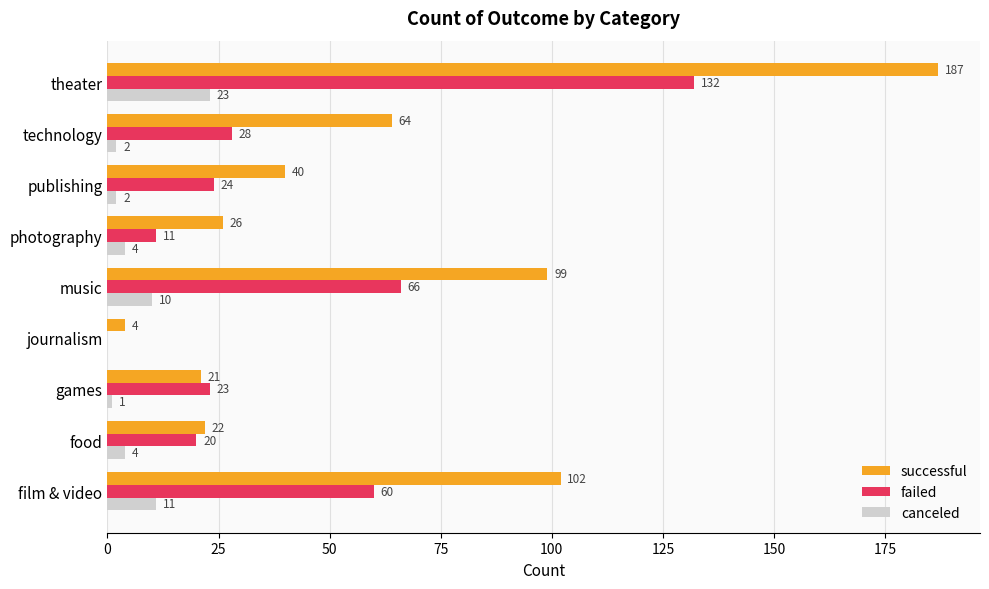

True or false: canceled has a value of 3 at film & video.

False